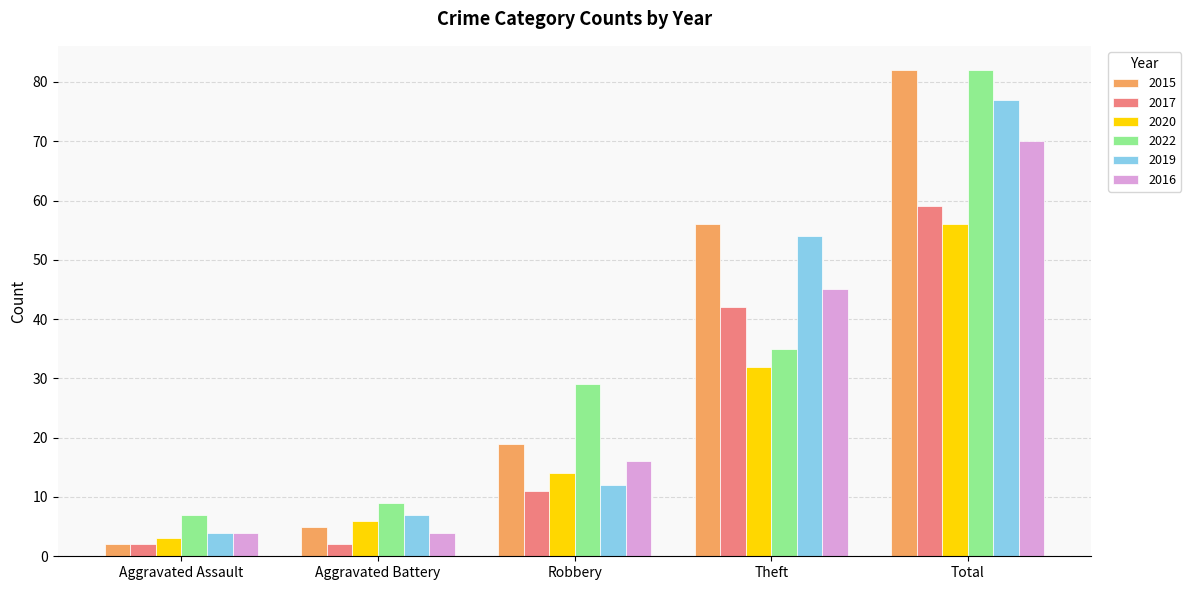

Is it true that 2017 equals 2 at Aggravated Assault?

True